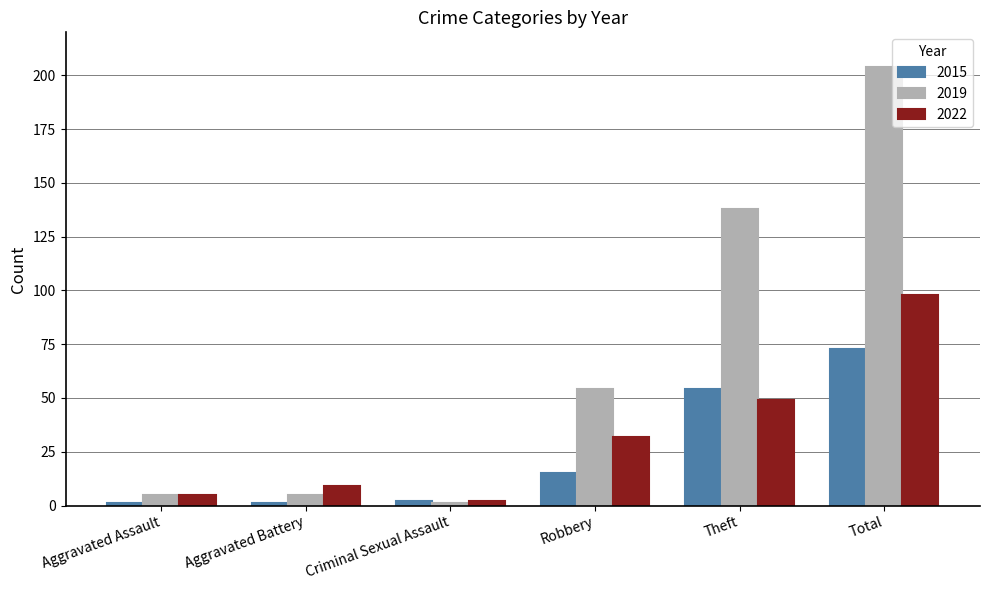

Which series has the largest total across all categories?

2019